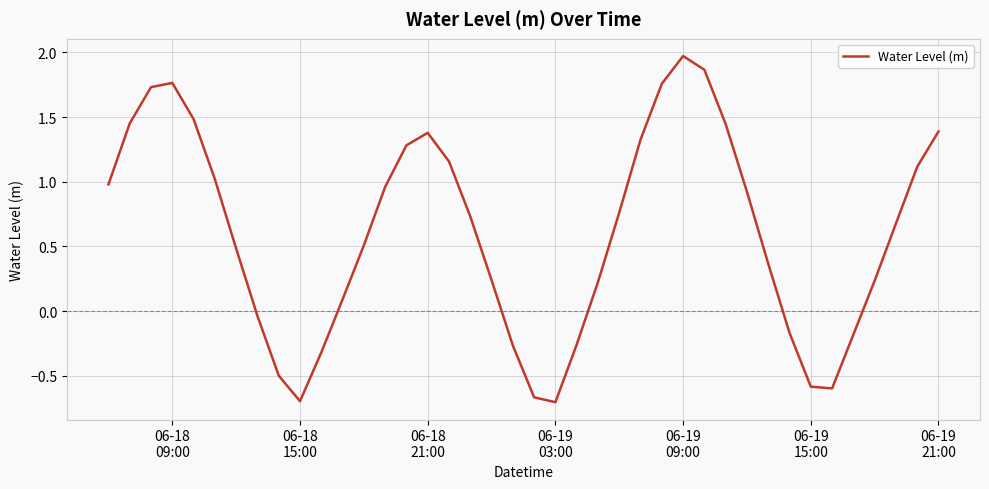

What is the greatest value displayed?

2.0